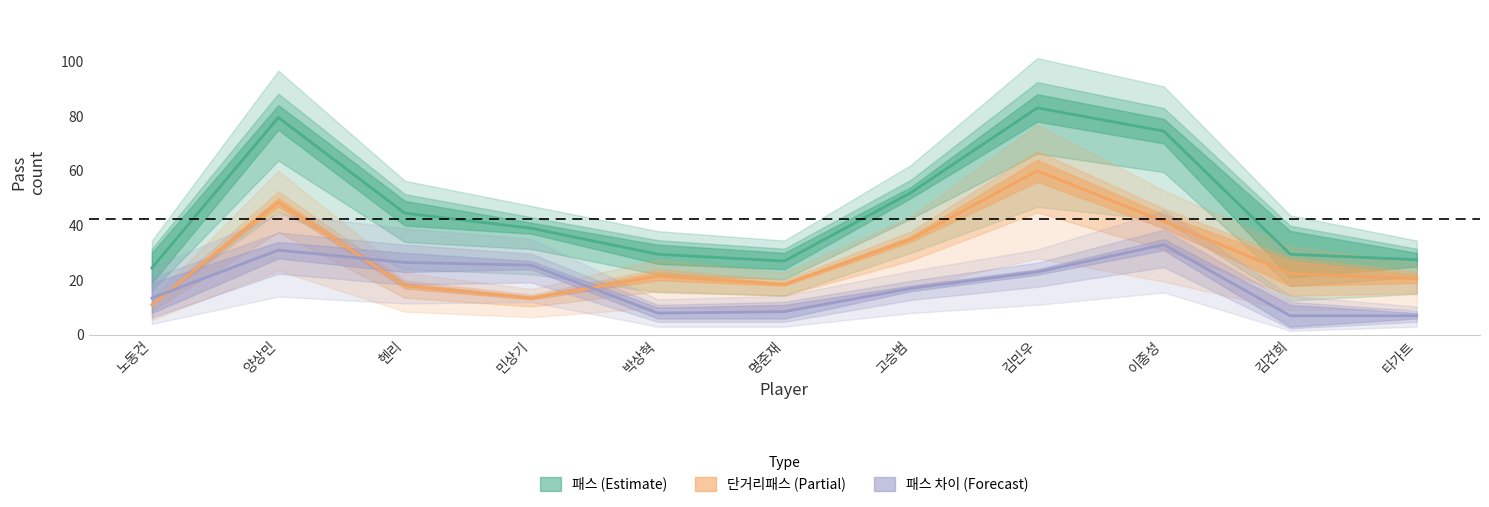

What is the total value across all series at 김건희?

52.0